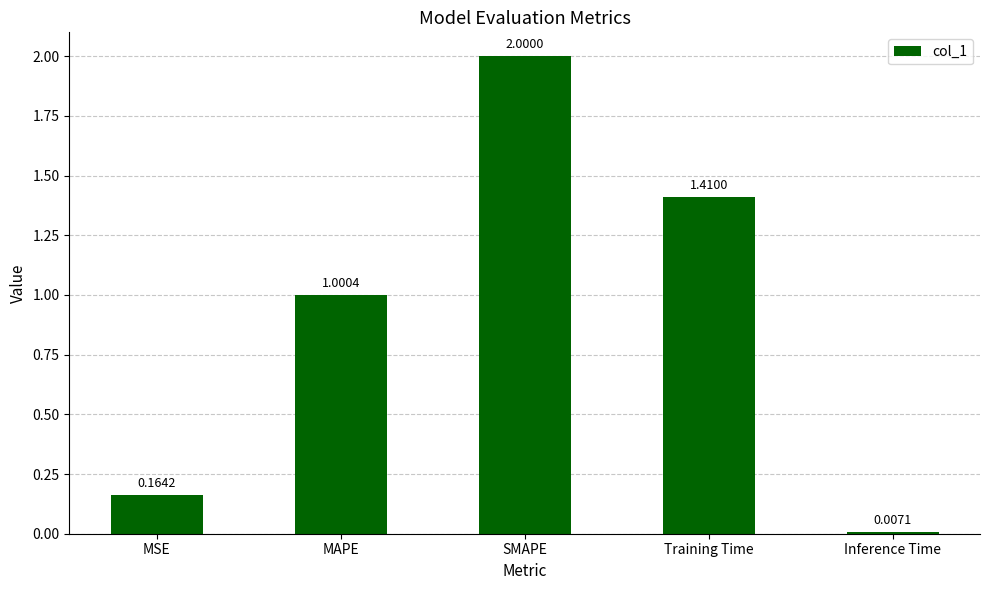

What is the difference between the values at SMAPE and Training Time?

0.6